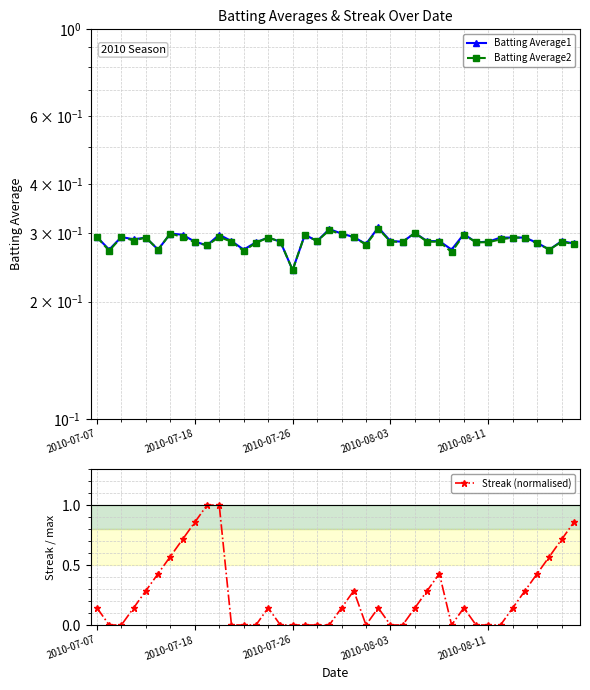

True or false: Streak (normalised) and Batting Average1 cross at least once.

True